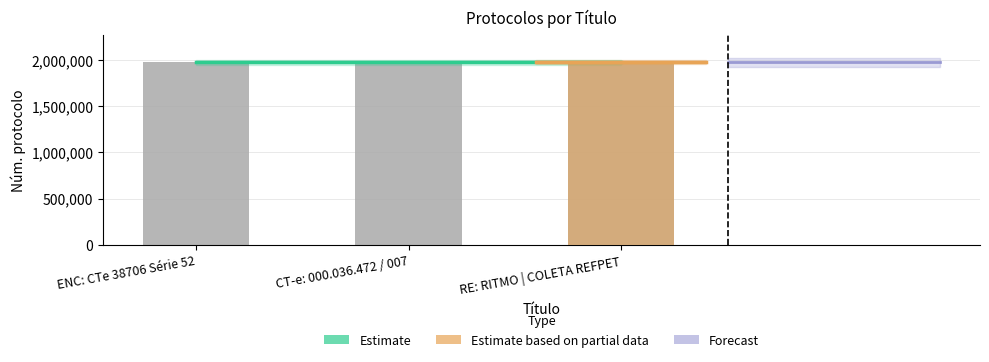

Does the chart contain stacked bars?

No